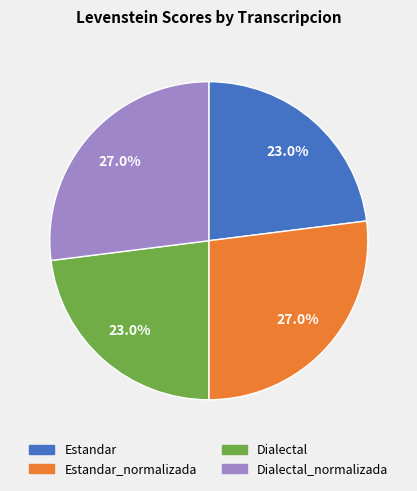

How much of the chart is everything except Dialectal?

77.0%